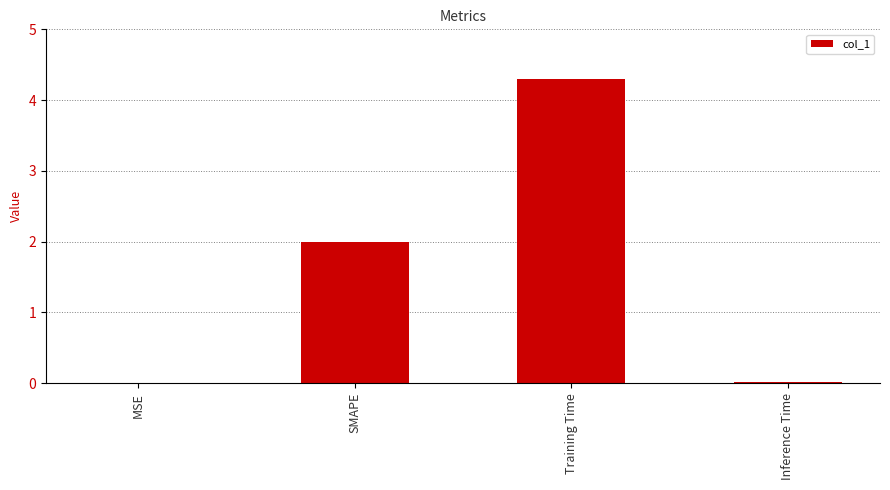

Which category has the highest value across all series?

Training Time